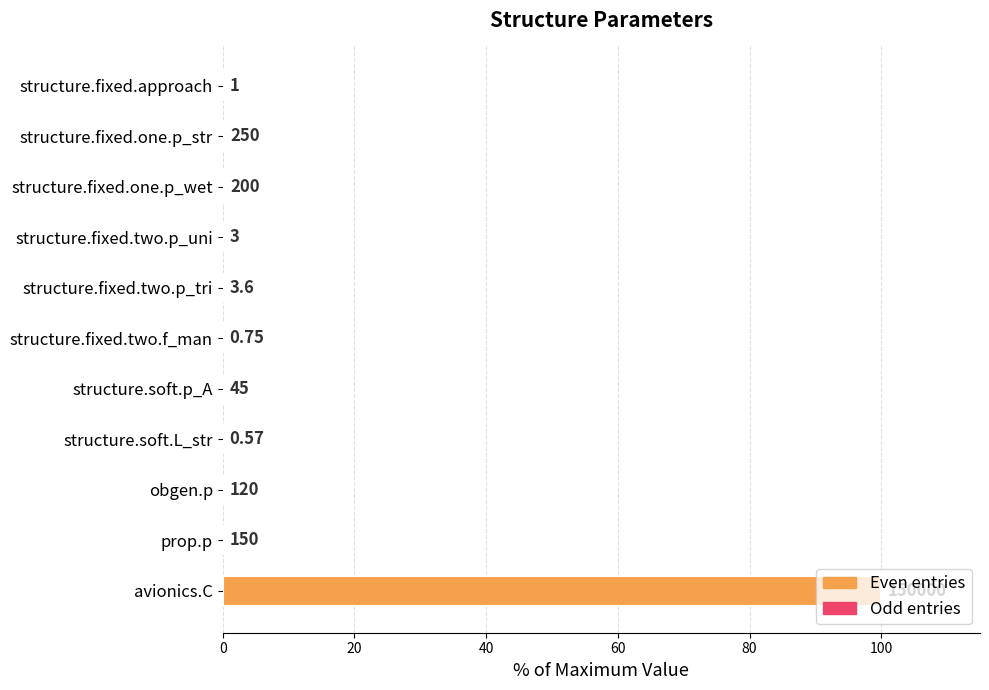

What is the maximum value shown in the chart?

100.0